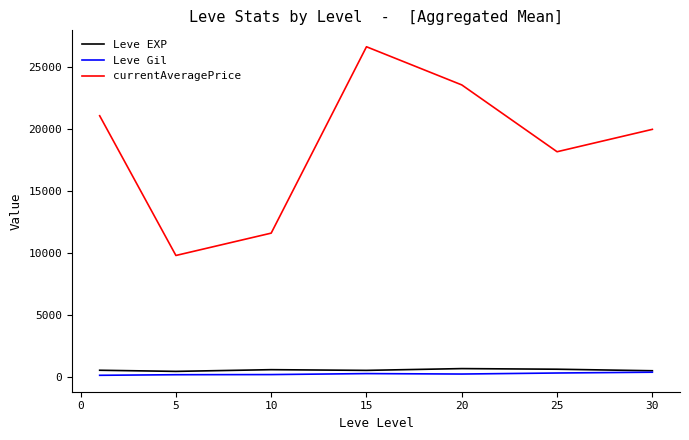

Which series has the largest total across all categories?

currentAveragePrice